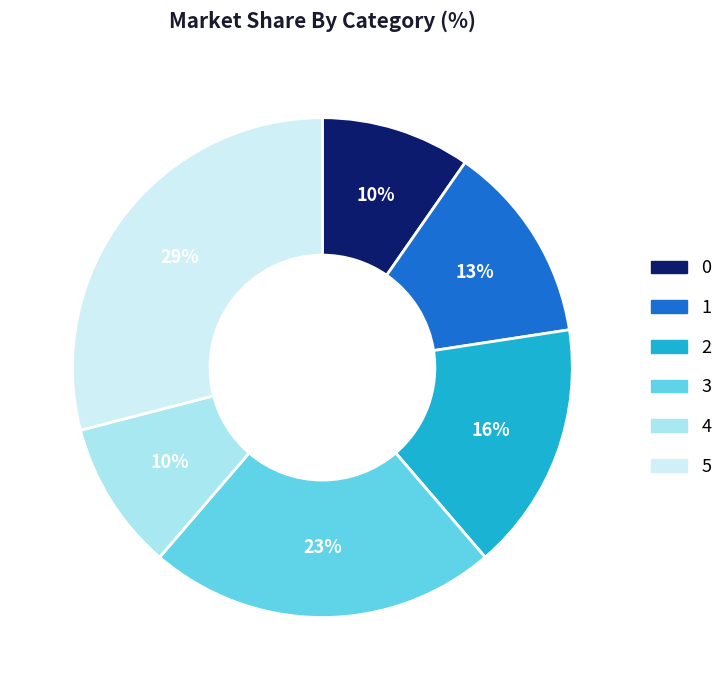

To the nearest percent, what is the difference between the 3 and 4 slice percentages?

13%